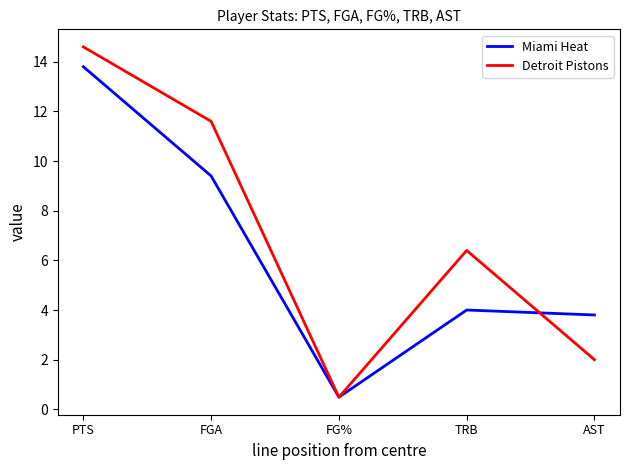

Reading right to left, extract all data points from this chart.

Miami Heat: 3.8	4.0	0.5	9.4	13.8
Detroit Pistons: 2.0	6.4	0.5	11.6	14.6